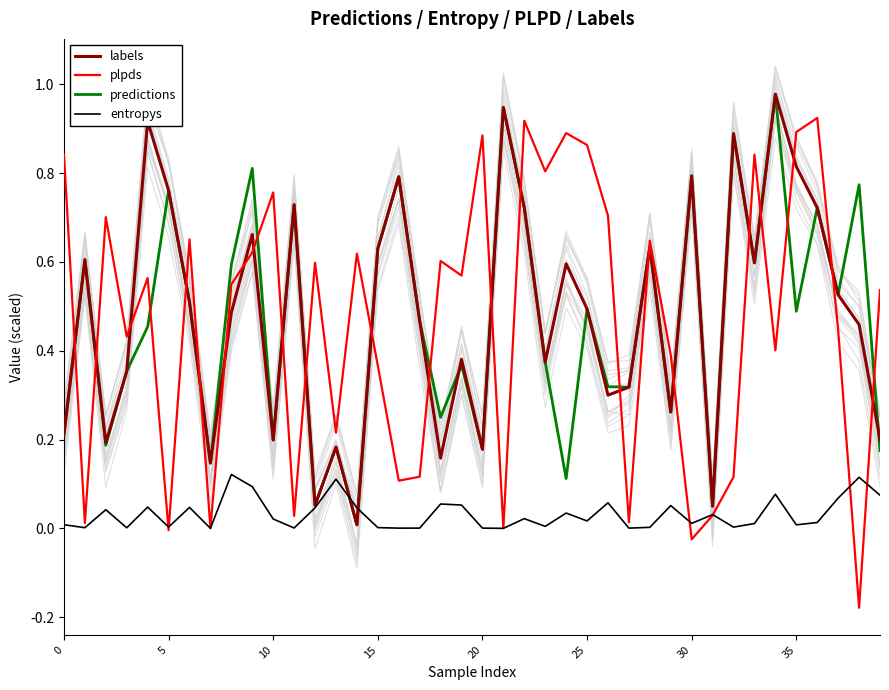

List the series in order of their peak value, highest first.

labels, predictions, plpds, entropys